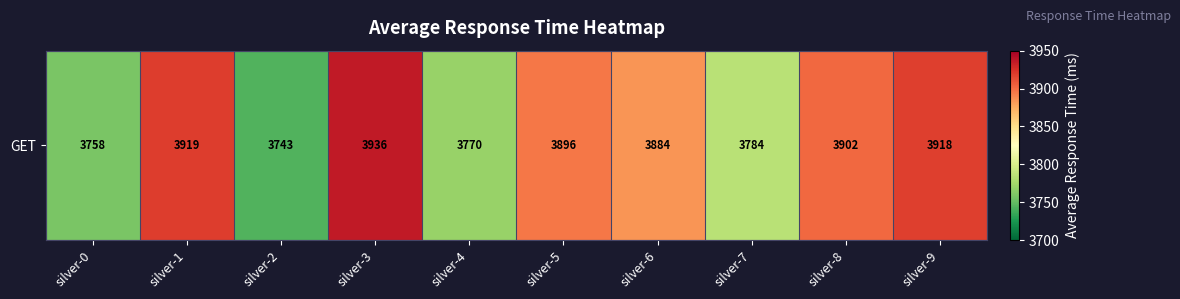

List the labels in order of value, smallest first.

silver-2, silver-0, silver-4, silver-7, silver-6, silver-5, silver-8, silver-9, silver-1, silver-3